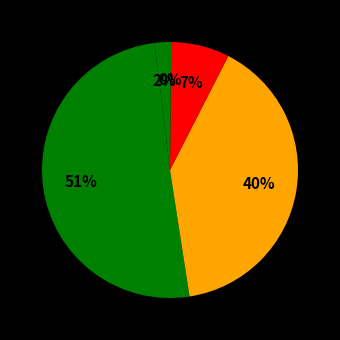

How many segments does this pie chart have?

5